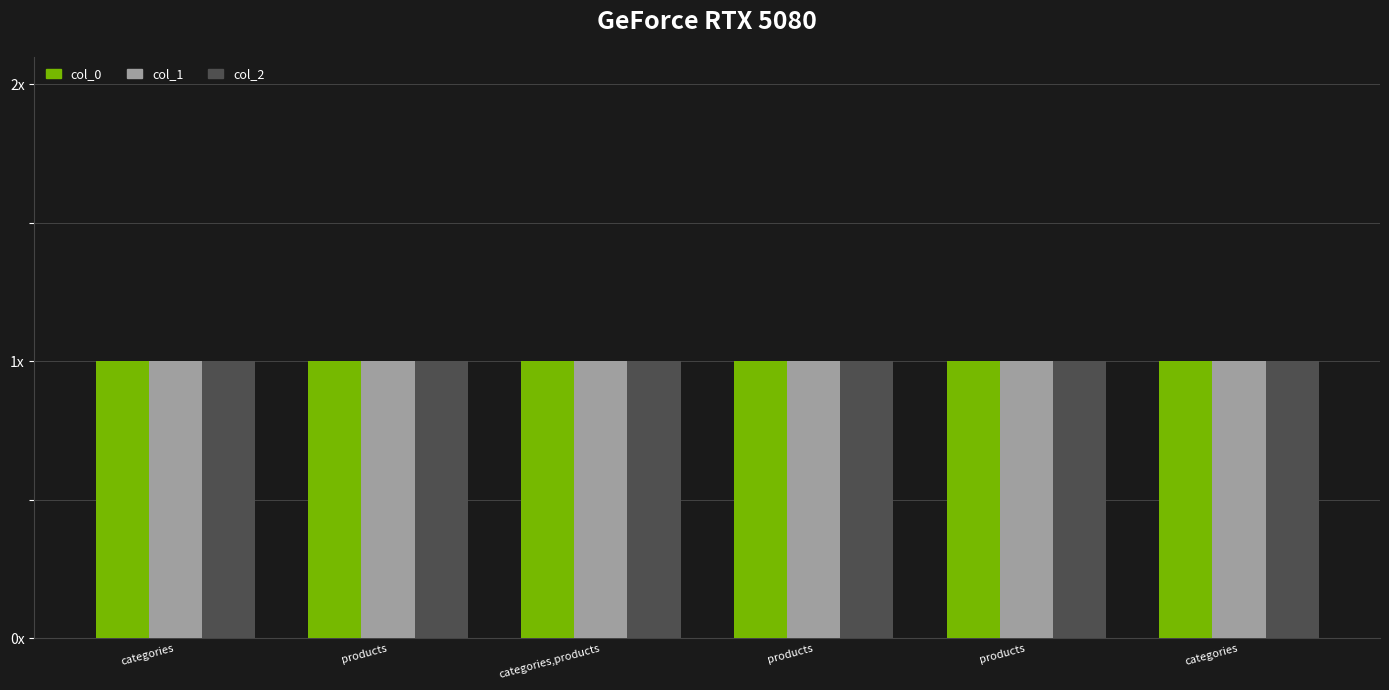

What value does the col_1 series have at categories,products?

1.0